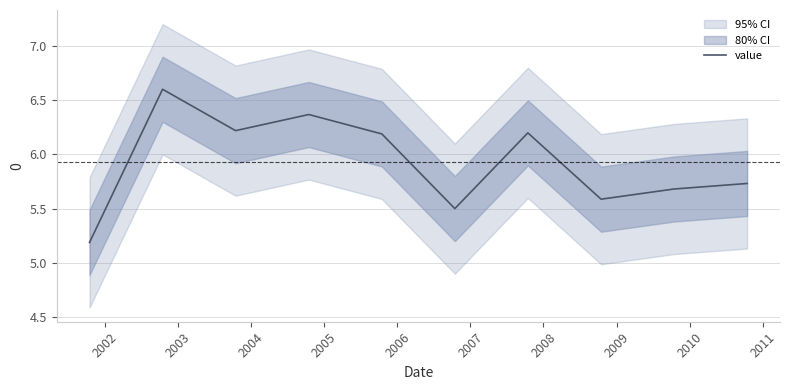

What is the maximum value for value?

6.6